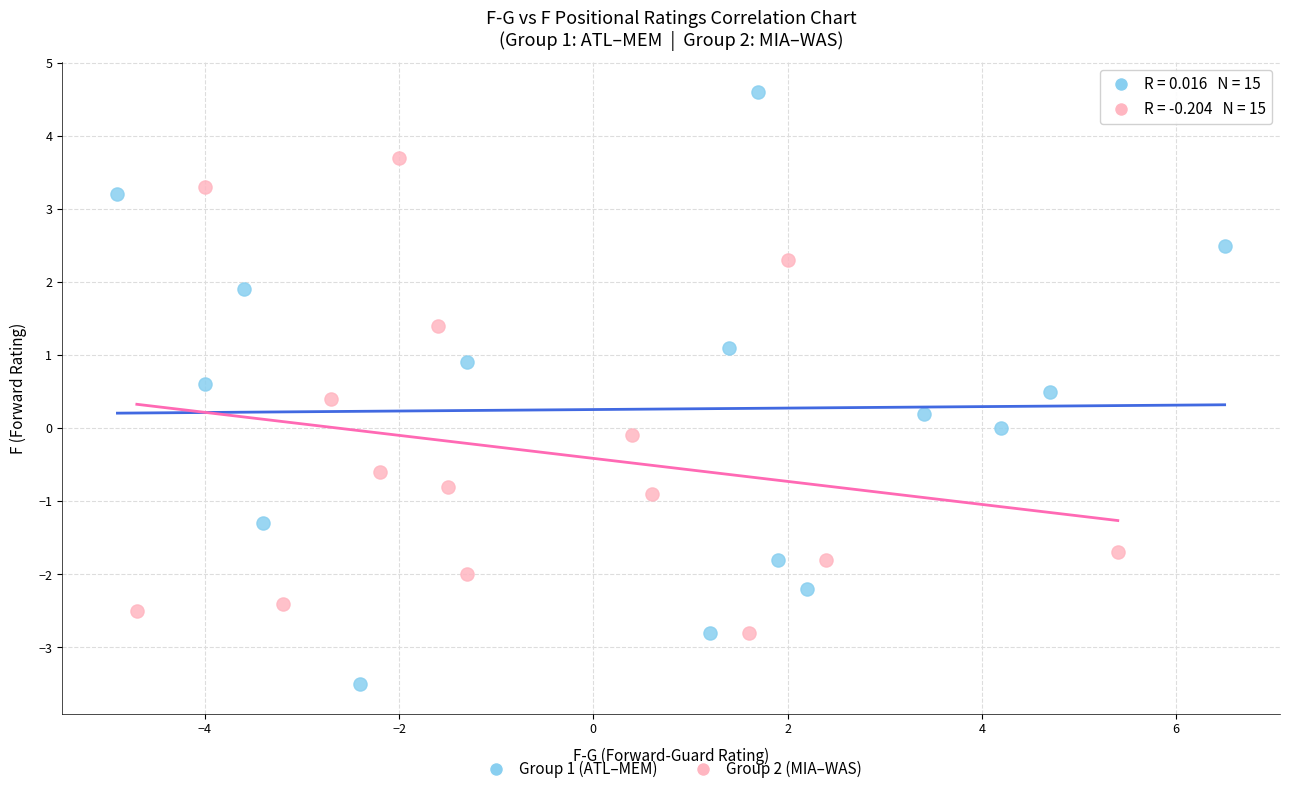

Which series contains the lowest Y value?

Group 1 (ATL–MEM)